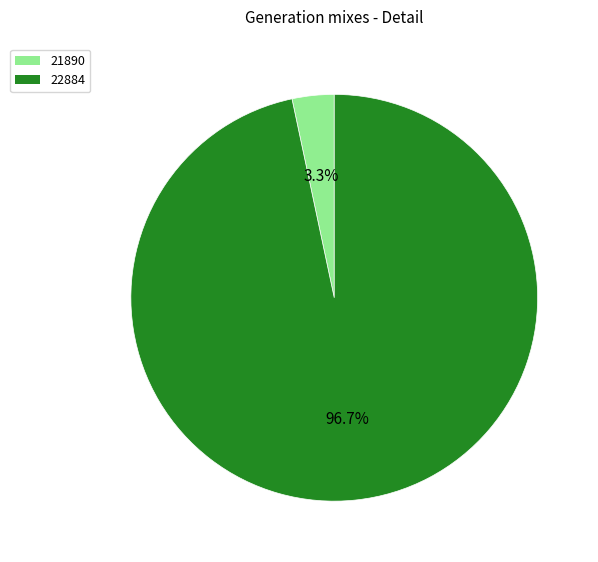

To the nearest percent, what portion does 21890 represent?

3%